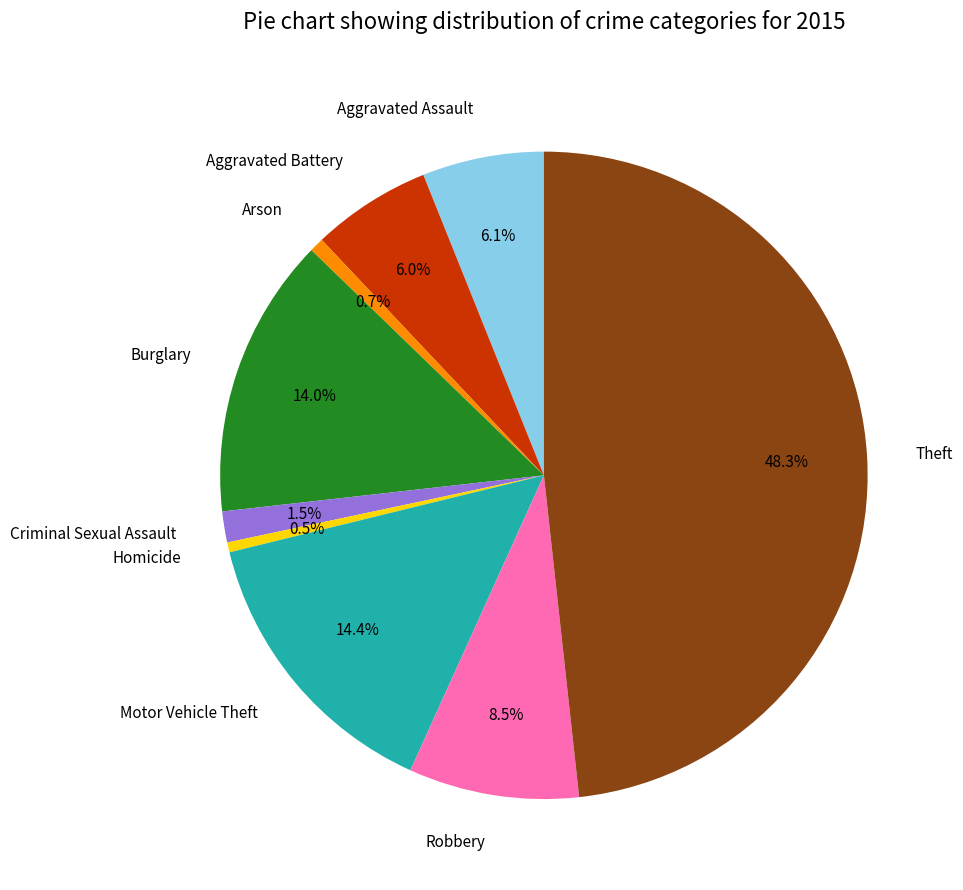

How many slices are in this pie chart?

9